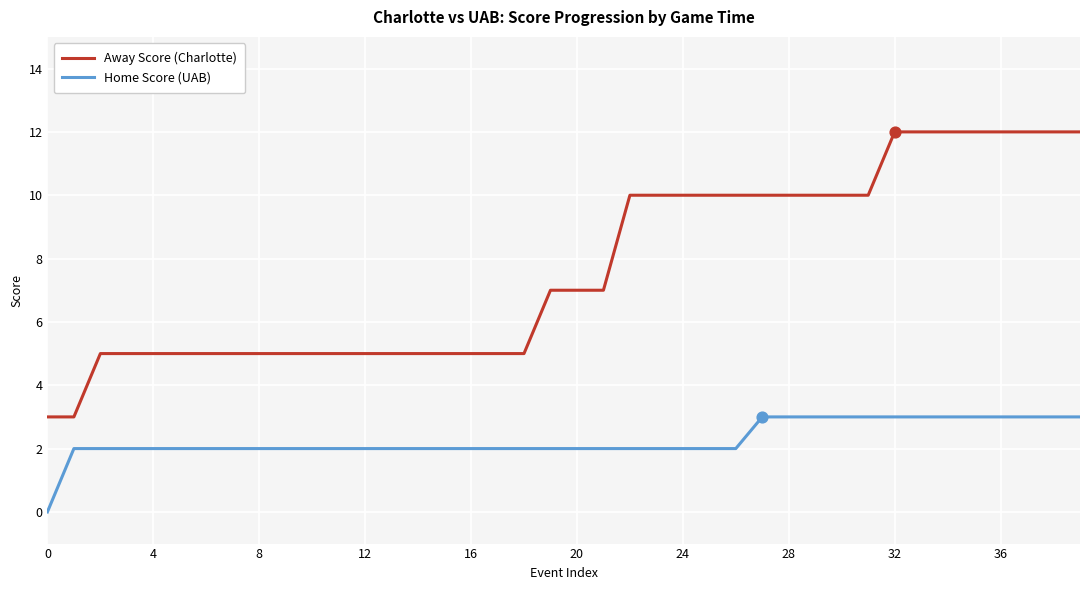

Which series has the largest range (max minus min)?

Away Score (Charlotte)